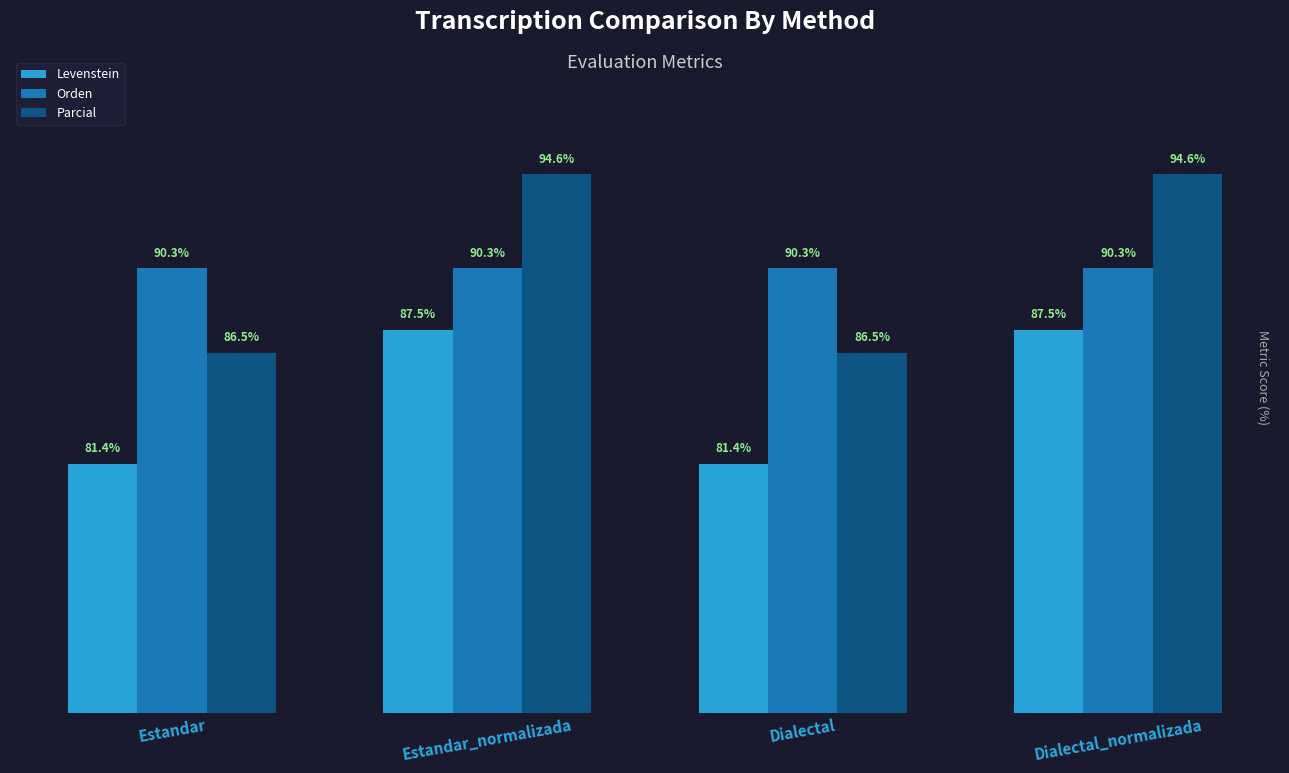

Which series has the largest total across all categories?

Parcial